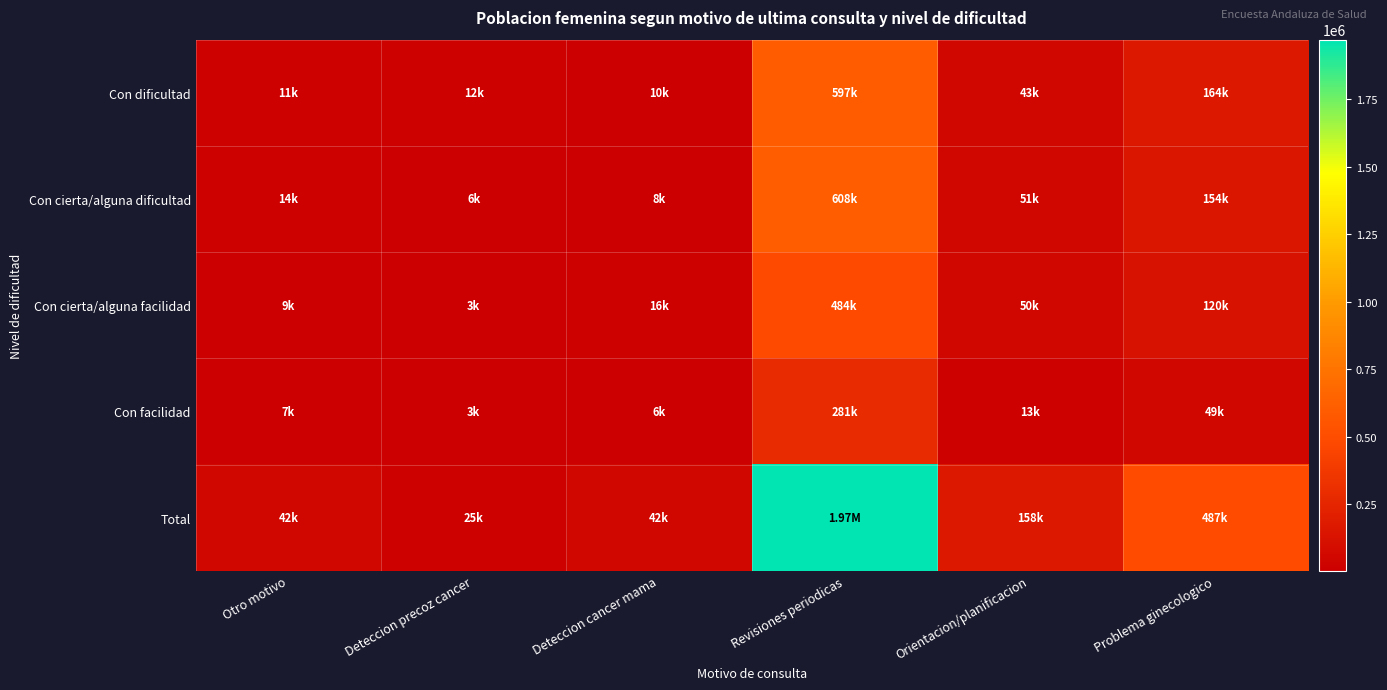

Between Deteccion precoz cancer and Problema ginecologico, which is larger?

Problema ginecologico